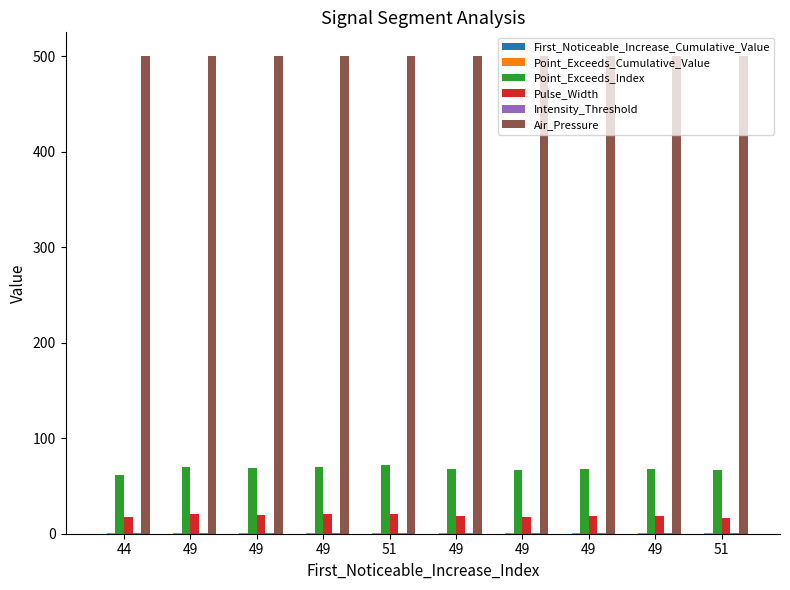

Count the number of data series in this chart.

6